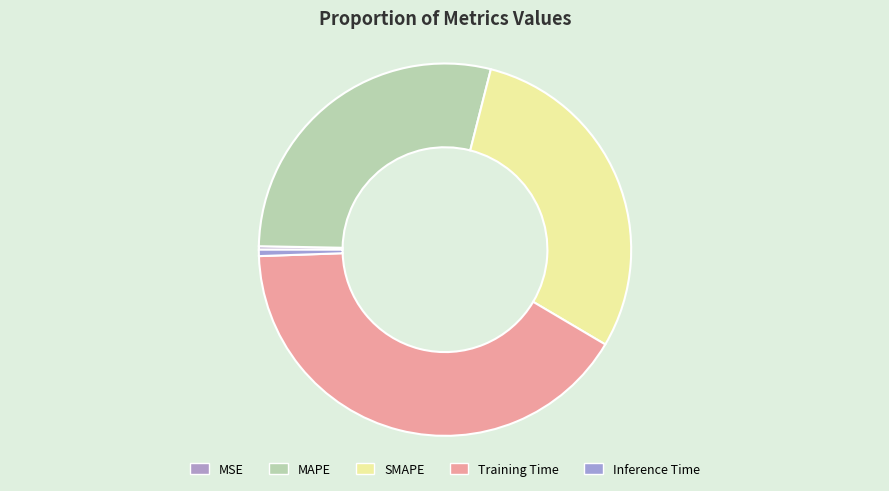

What percentage do Inference Time and MAPE together represent?

29.2%